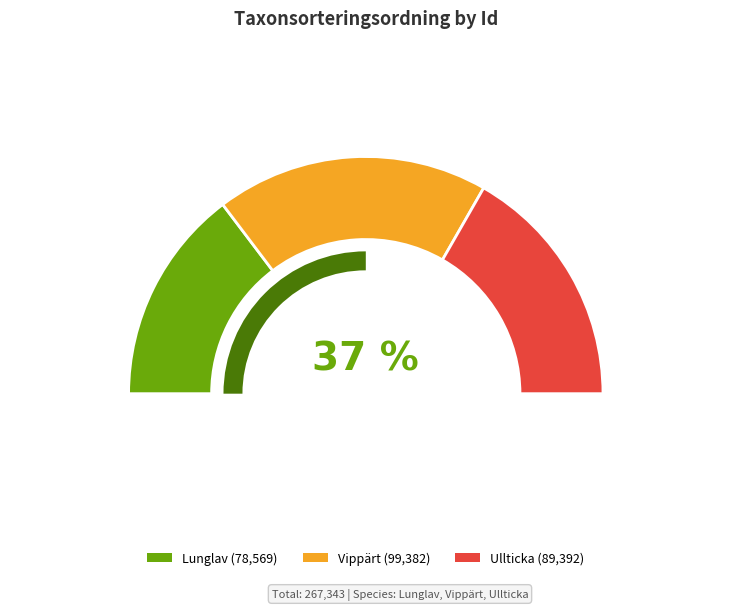

Is there a majority slice in this chart?

No